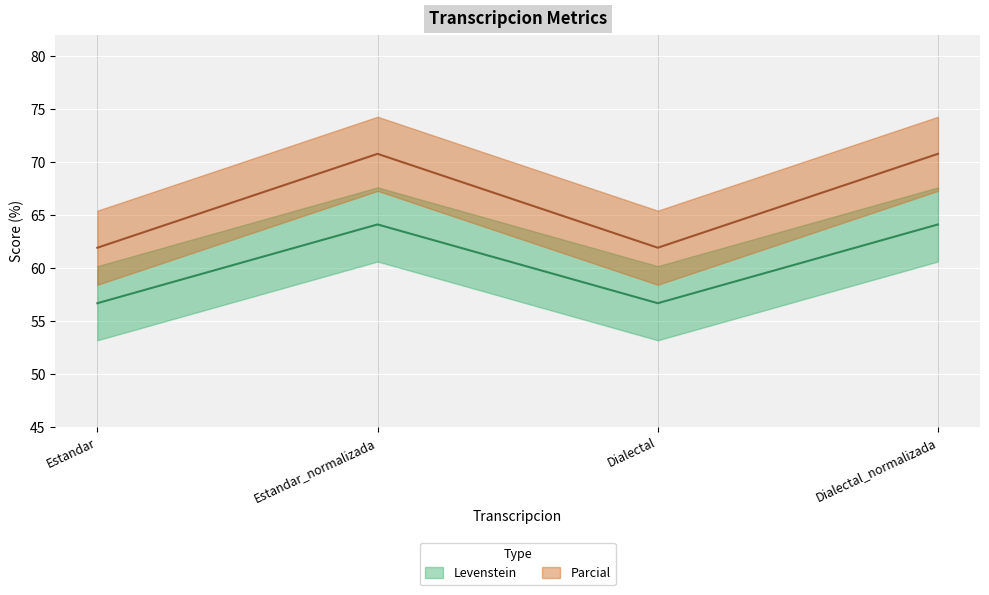

True or false: Parcial and Levenstein cross at least once.

False